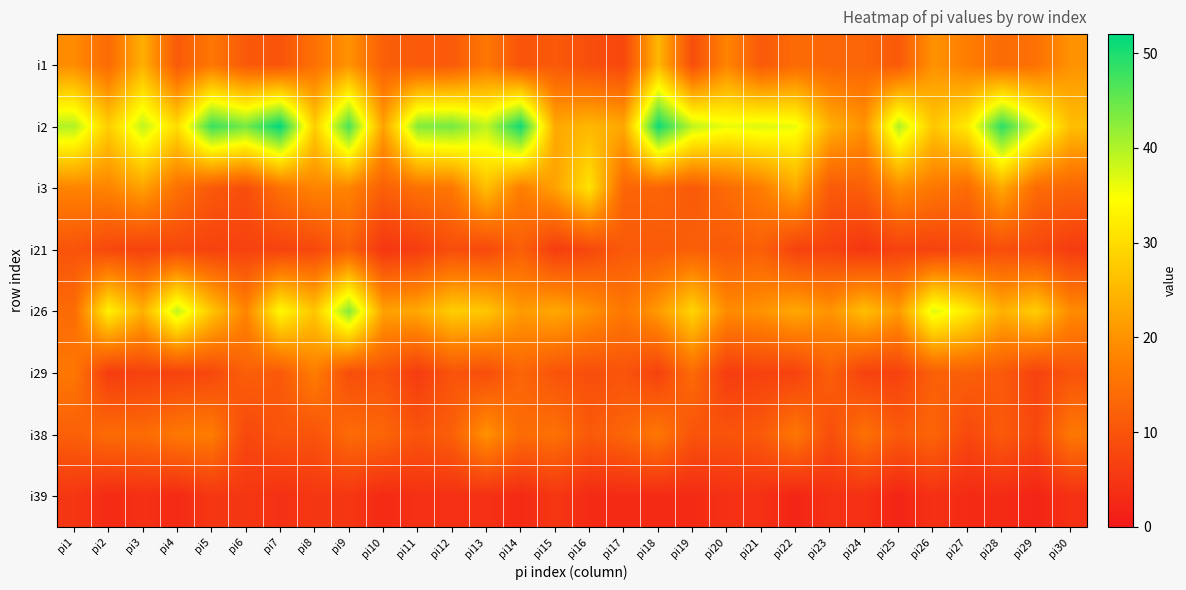

Reading left to right, what are all the values shown in this chart?

i1: pi1=19	pi2=14	pi3=24	pi4=11	pi5=16	pi6=11	pi7=10	pi8=15	pi9=20	pi10=12	pi11=11	pi12=11	pi13=16	pi14=10	pi15=11	pi16=9	pi17=8	pi18=25	pi19=9	pi20=18	pi21=11	pi22=14	pi23=13	pi24=13	pi25=11	pi26=20	pi27=17	pi28=14	pi29=15	pi30=20
i2: pi1=40	pi2=28	pi3=39	pi4=30	pi5=48	pi6=44	pi7=52	pi8=28	pi9=47	pi10=22	pi11=43	pi12=44	pi13=39	pi14=51	pi15=23	pi16=25	pi17=23	pi18=51	pi19=39	pi20=36	pi21=37	pi22=36	pi23=24	pi24=20	pi25=40	pi26=27	pi27=32	pi28=49	pi29=37	pi30=26
i3: pi1=18	pi2=18	pi3=22	pi4=15	pi5=11	pi6=9	pi7=15	pi8=18	pi9=18	pi10=12	pi11=15	pi12=16	pi13=26	pi14=17	pi15=22	pi16=31	pi17=13	pi18=13	pi19=11	pi20=14	pi21=17	pi22=23	pi23=11	pi24=12	pi25=19	pi26=16	pi27=14	pi28=23	pi29=14	pi30=13
i21: pi1=10	pi2=8	pi3=7	pi4=8	pi5=7	pi6=7	pi7=7	pi8=8	pi9=12	pi10=5	pi11=6	pi12=9	pi13=8	pi14=12	pi15=6	pi16=8	pi17=11	pi18=11	pi19=12	pi20=11	pi21=12	pi22=7	pi23=7	pi24=5	pi25=7	pi26=7	pi27=8	pi28=9	pi29=8	pi30=6
i26: pi1=14	pi2=33	pi3=24	pi4=39	pi5=27	pi6=18	pi7=34	pi8=27	pi9=43	pi10=22	pi11=23	pi12=28	pi13=27	pi14=21	pi15=23	pi16=20	pi17=16	pi18=21	pi19=29	pi20=19	pi21=20	pi22=23	pi23=20	pi24=26	pi25=21	pi26=37	pi27=32	pi28=24	pi29=28	pi30=19
i29: pi1=16	pi2=6	pi3=7	pi4=7	pi5=8	pi6=12	pi7=11	pi8=17	pi9=9	pi10=10	pi11=6	pi12=10	pi13=9	pi14=13	pi15=10	pi16=9	pi17=10	pi18=7	pi19=14	pi20=6	pi21=7	pi22=7	pi23=12	pi24=7	pi25=7	pi26=12	pi27=12	pi28=11	pi29=7	pi30=10
i38: pi1=12	pi2=14	pi3=14	pi4=16	pi5=17	pi6=8	pi7=10	pi8=10	pi9=14	pi10=13	pi11=10	pi12=12	pi13=20	pi14=14	pi15=15	pi16=11	pi17=13	pi18=16	pi19=10	pi20=10	pi21=11	pi22=16	pi23=9	pi24=15	pi25=11	pi26=13	pi27=8	pi28=11	pi29=8	pi30=16
i39: pi1=5	pi2=3	pi3=4	pi4=3	pi5=5	pi6=5	pi7=4	pi8=5	pi9=5	pi10=3	pi11=4	pi12=4	pi13=4	pi14=3	pi15=5	pi16=3	pi17=3	pi18=3	pi19=3	pi20=4	pi21=4	pi22=2	pi23=4	pi24=4	pi25=2	pi26=4	pi27=3	pi28=3	pi29=2	pi30=4